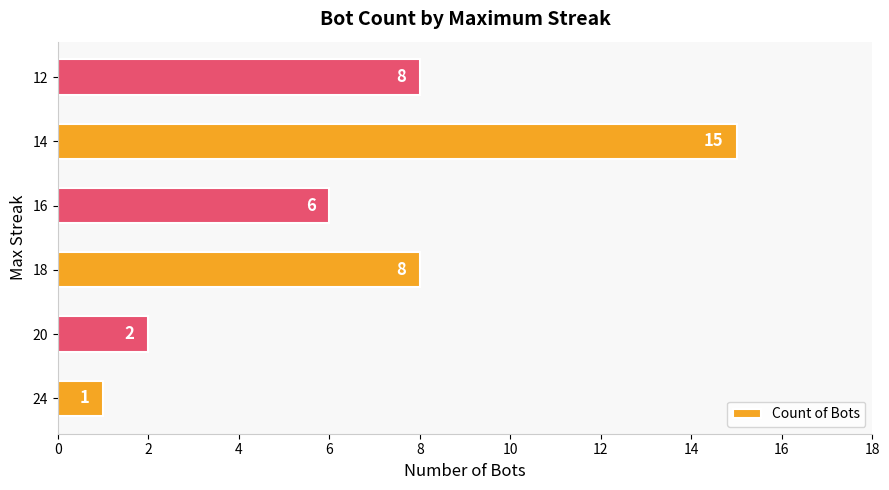

What value does the data have at 18?

8